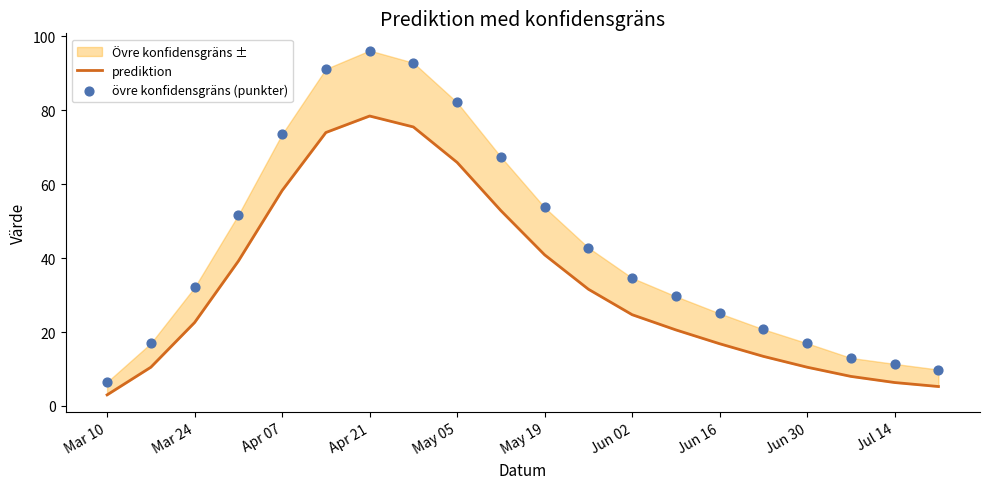

What is the total value across all series at Mar 10?

9.5